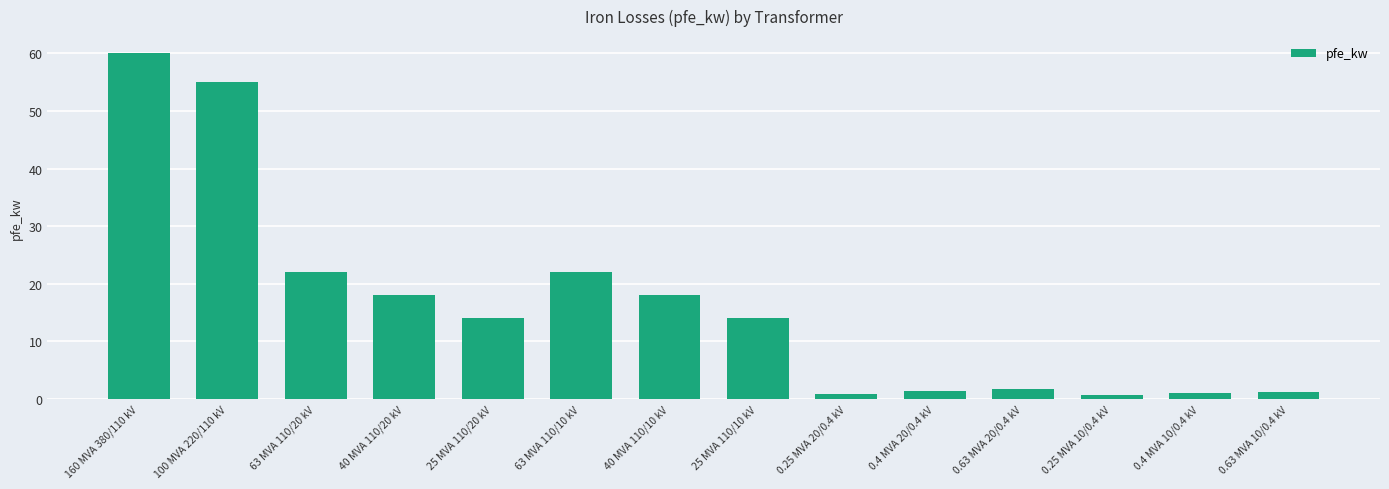

Approximately how many times larger is the value at 0.4 MVA 20/0.4 kV compared to 63 MVA 110/10 kV?

0.1